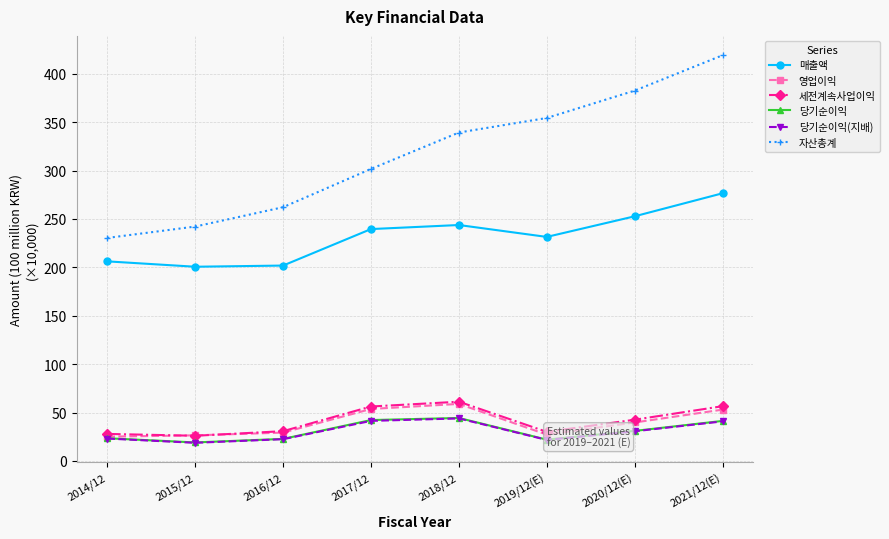

What is the sum of all 영업이익 values?

313.0